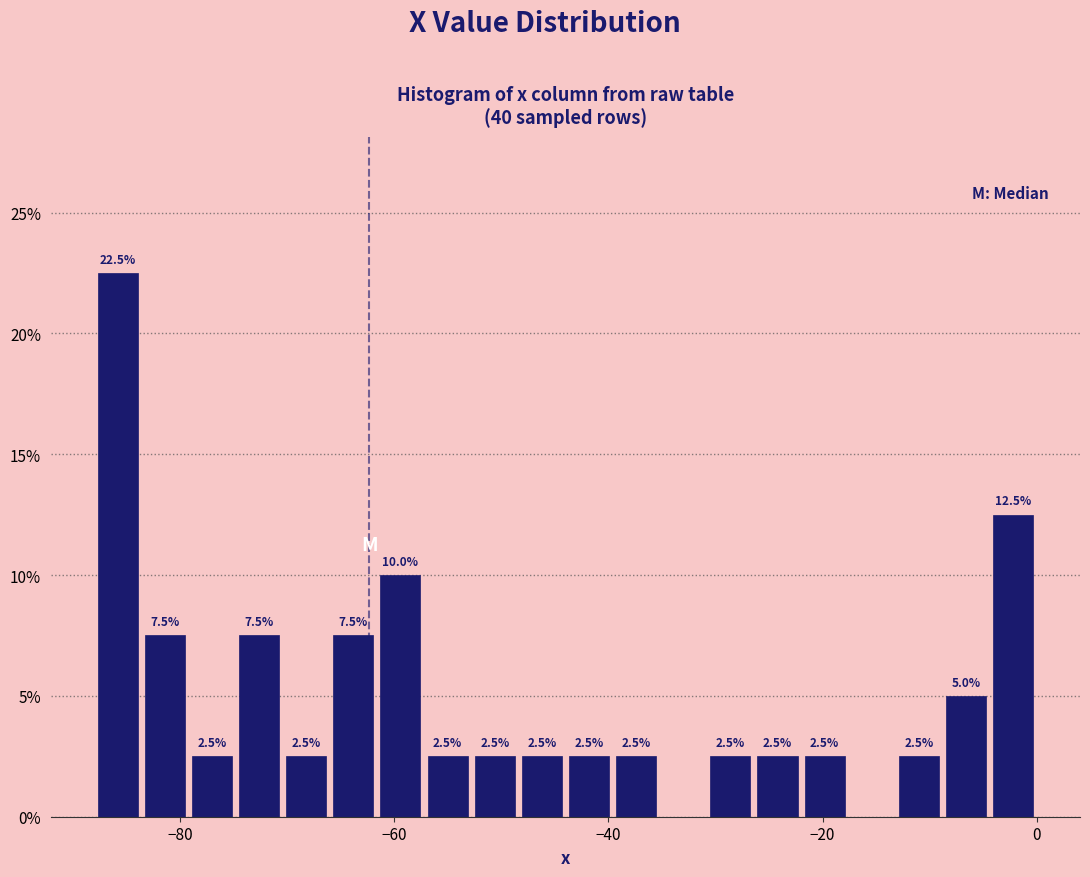

Around what value on the x-axis is the tallest bar? Give the approximate position of its centre, as read against the axis.

-86